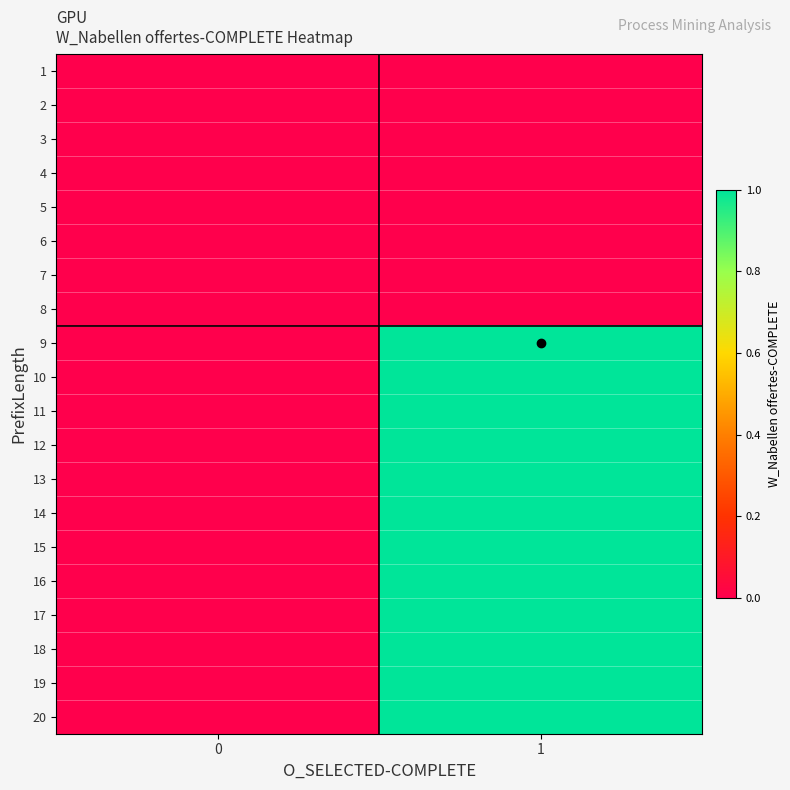

Which series has the widest spread of values?

9